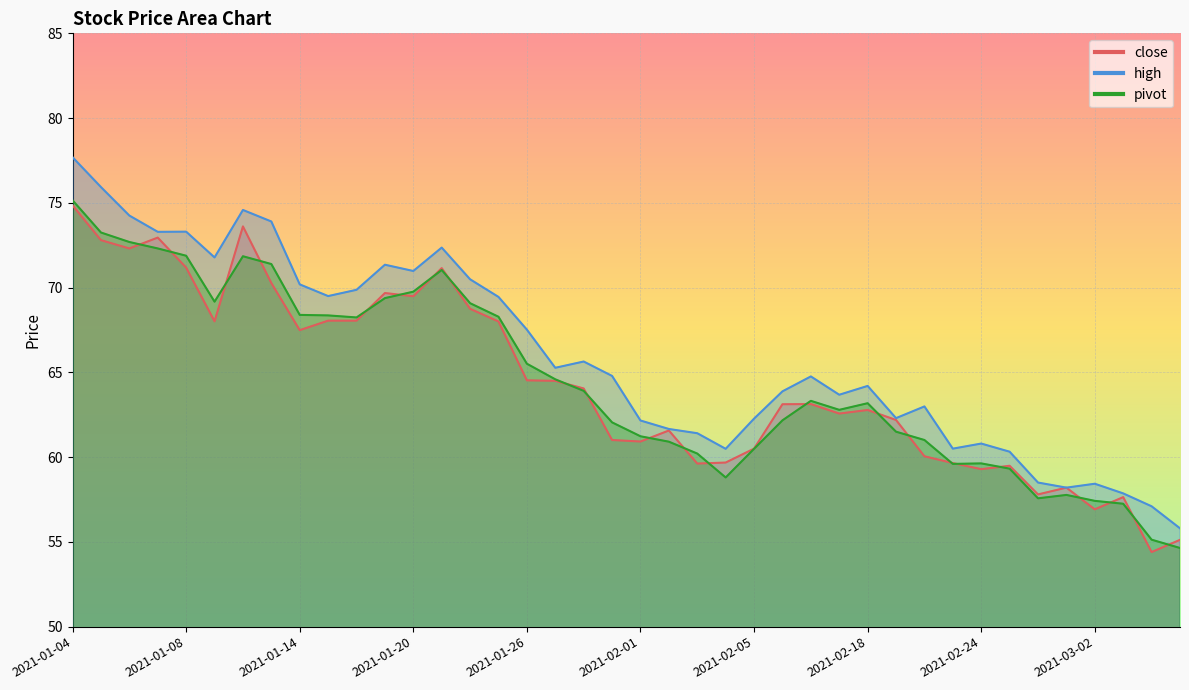

Which has a higher value, 2021-01-04 or 2021-02-02?

2021-01-04